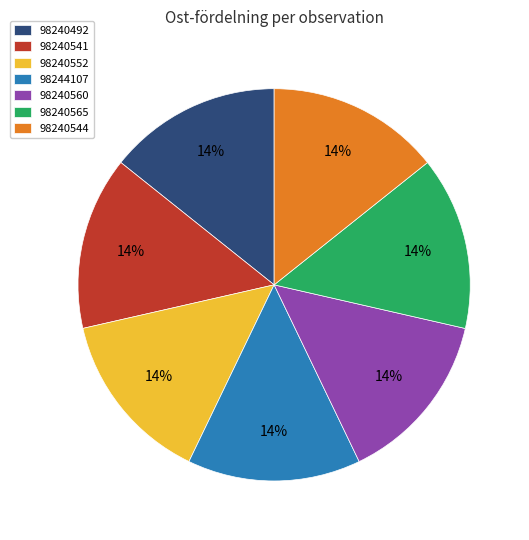

True or false: 98240565 accounts for 14% of the total.

True